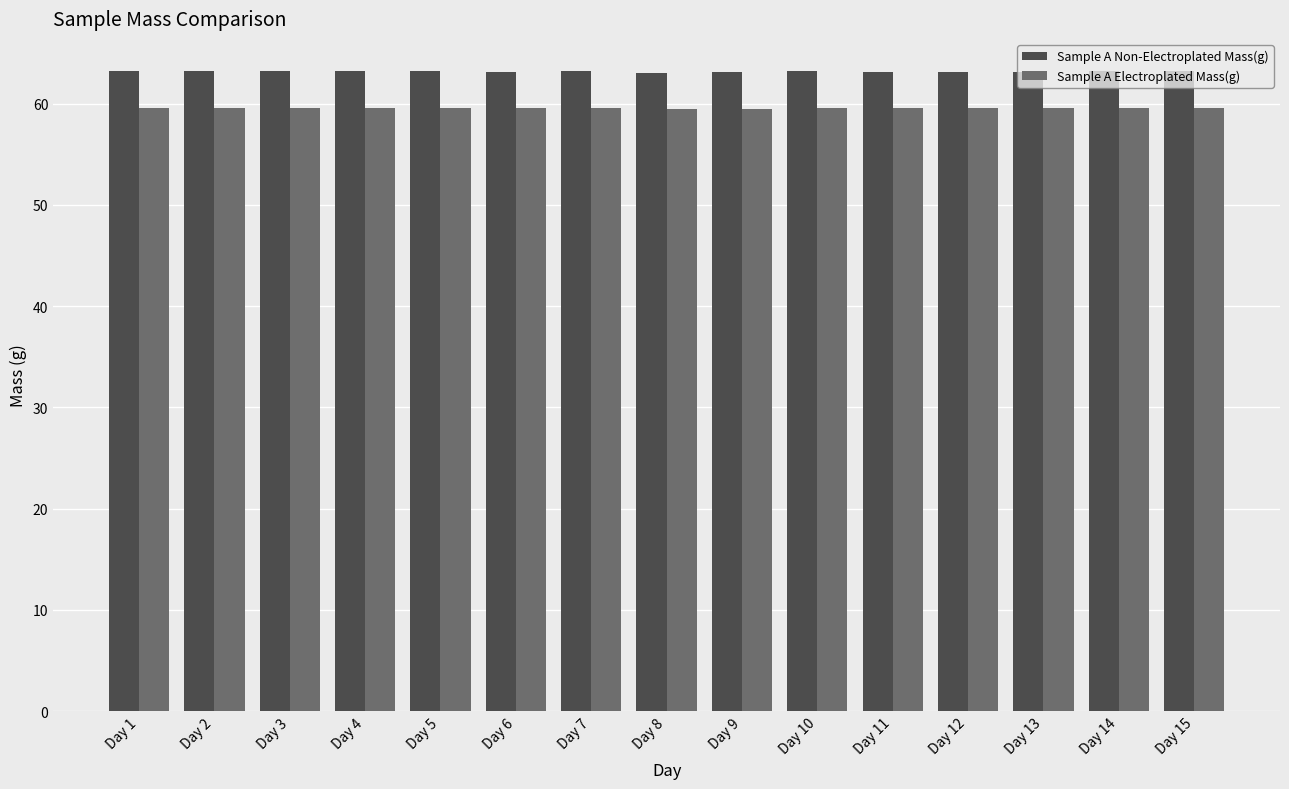

What is the value of the Sample A Non-Electroplated Mass(g) bar at the 6th from the left?

63.2